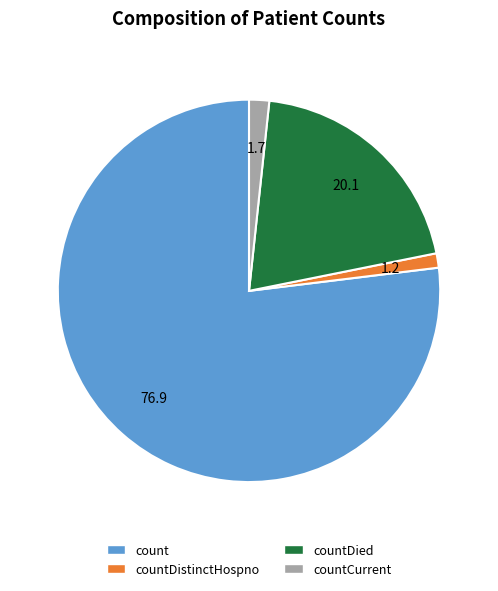

Is there any slice that represents more than half of the pie?

Yes